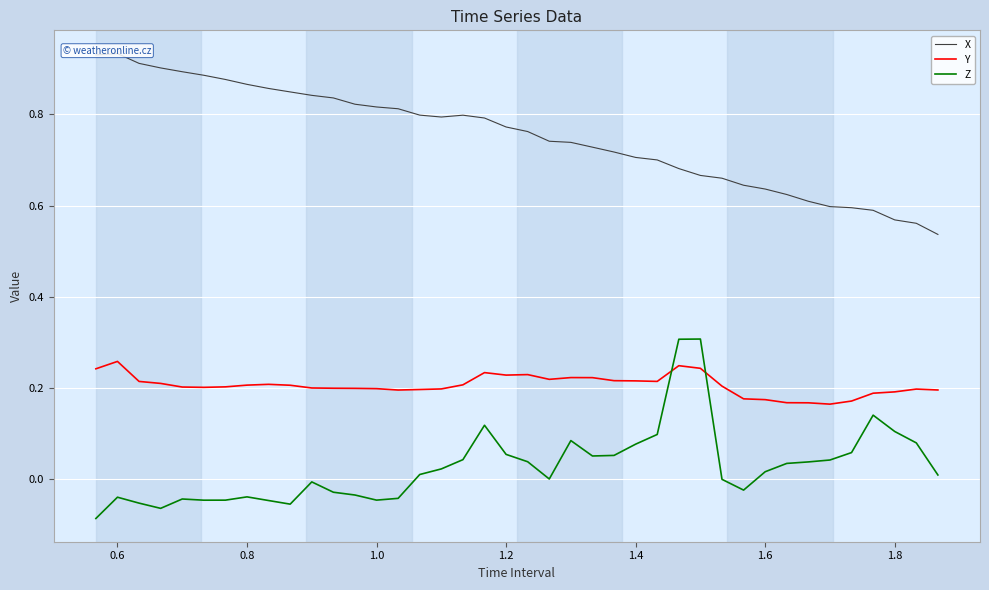

True or false: Y and Z cross at least once.

True